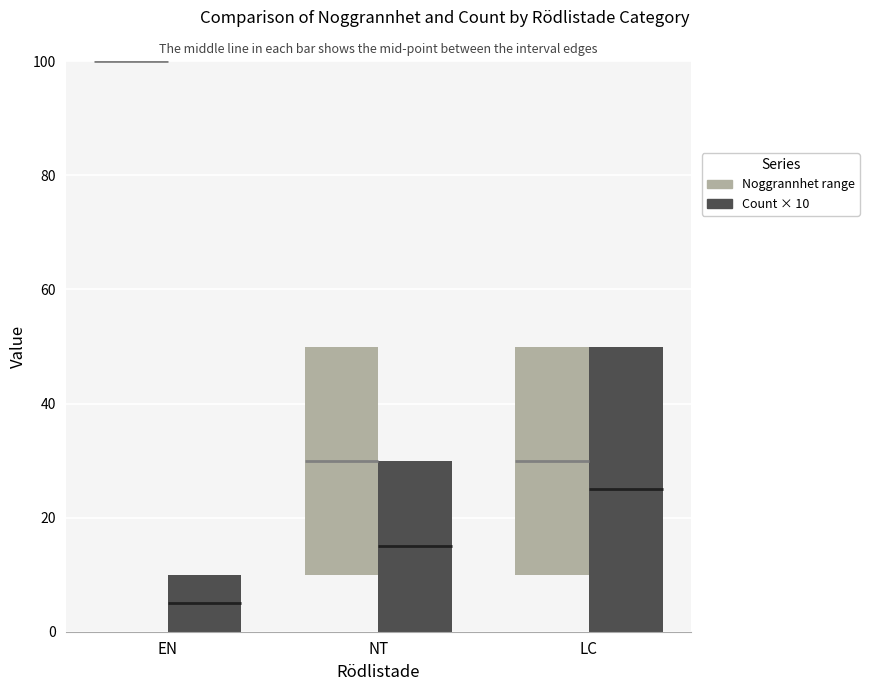

What is the sum of all Noggrannhet range values?

80